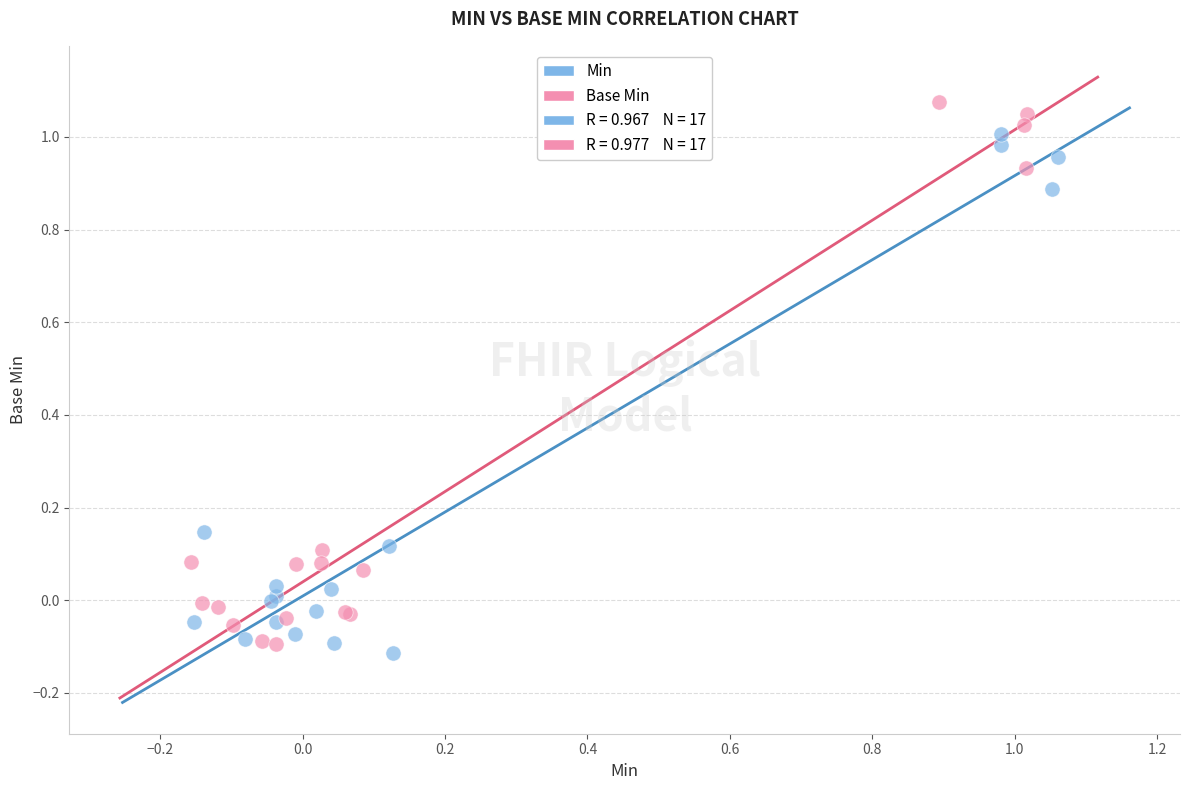

Which series has the widest spread of Y values?

Base Min